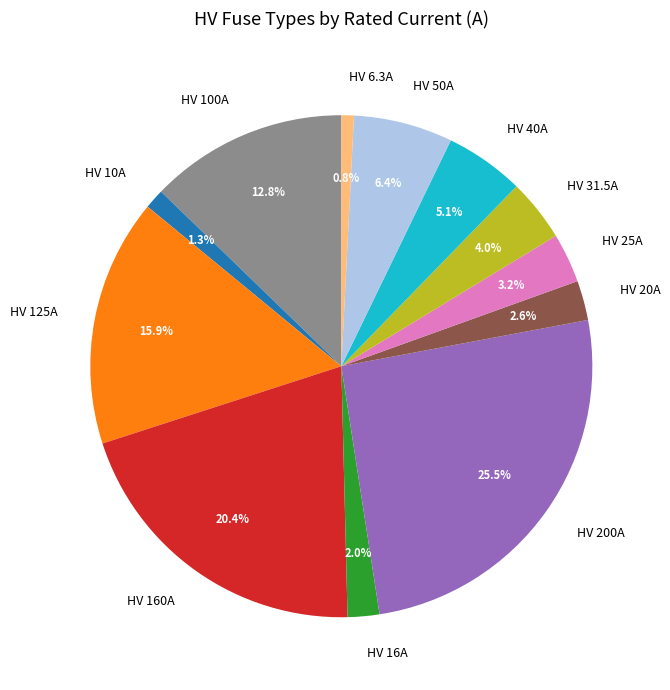

To the nearest percent, what percentage of the pie is HV 40A?

5%